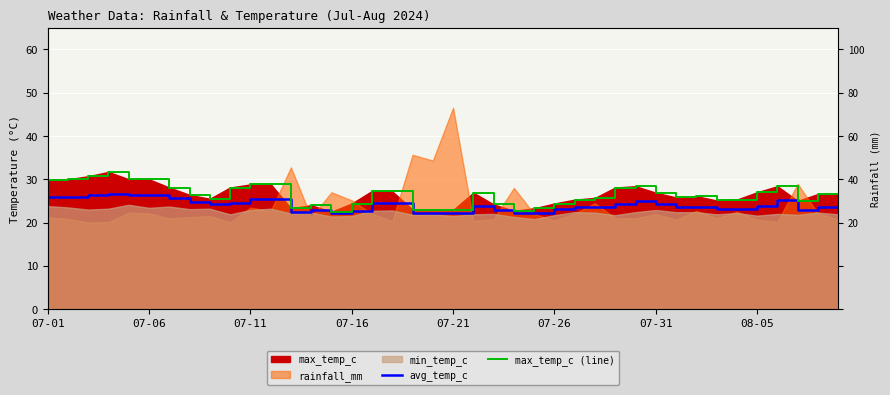

True or false: max_temp_c (line) and avg_temp_c intersect in this chart.

False